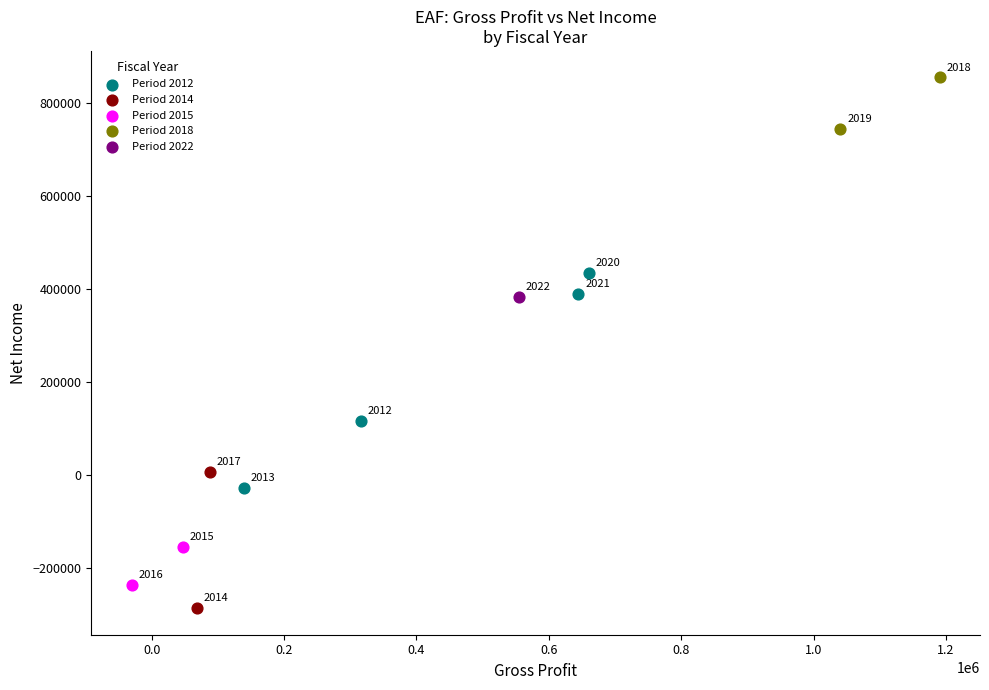

Which series reaches the maximum Y coordinate?

Period 2018